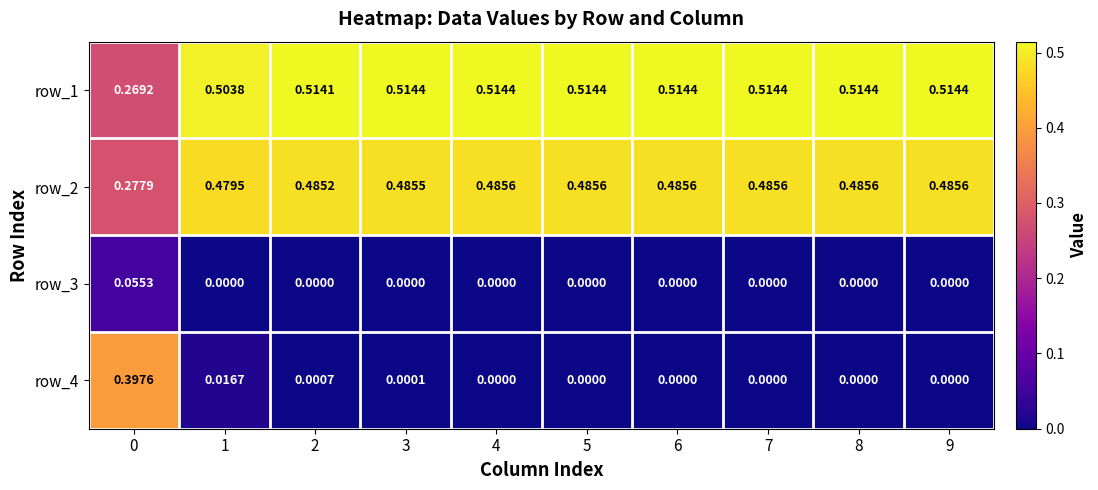

Is the value of row_4 at 1 greater than the value of row_3 at 8?

Yes